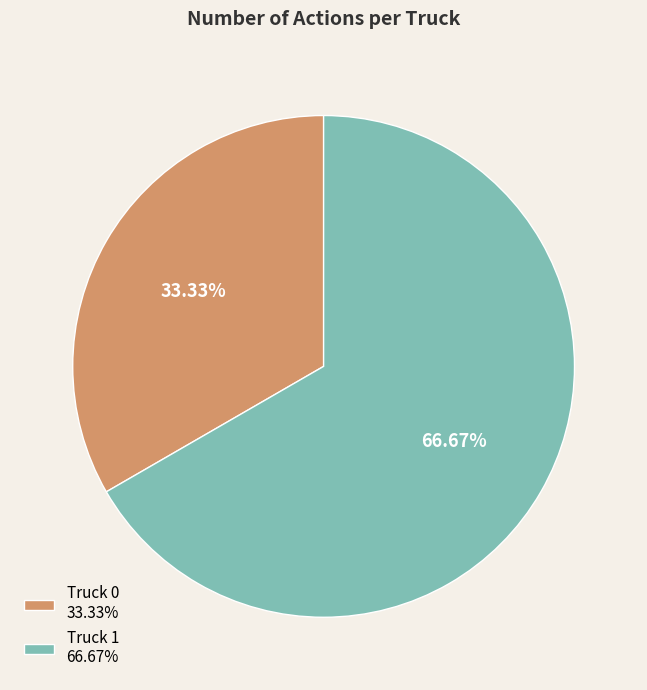

Between Truck 0 and Truck 1, which is larger?

Truck 1